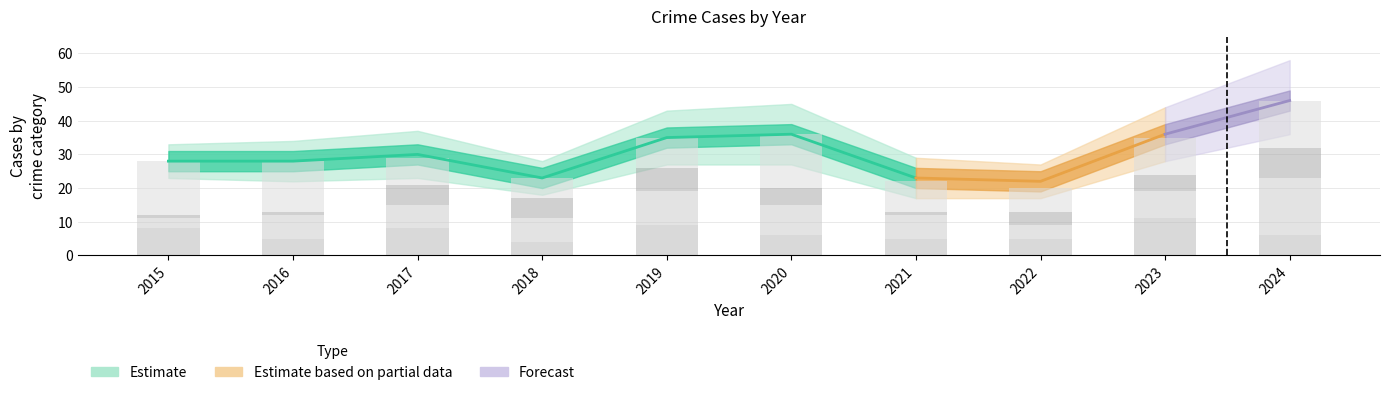

The value of Aggravated Assault at 2019 is 9. True or false?

True